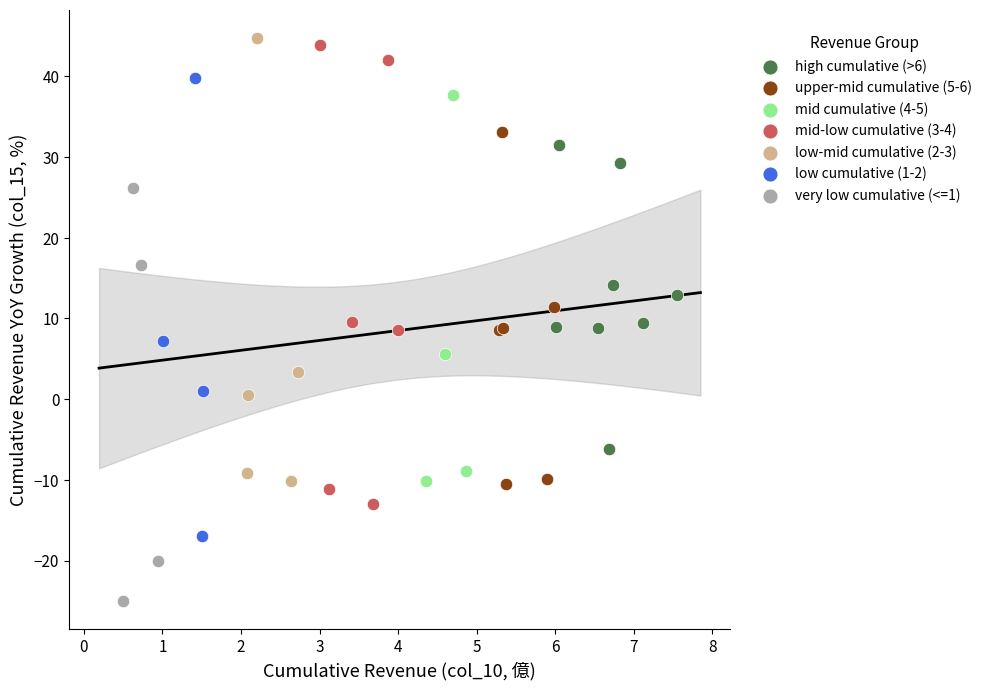

Which series contains the lowest Y value?

very low cumulative (<=1)